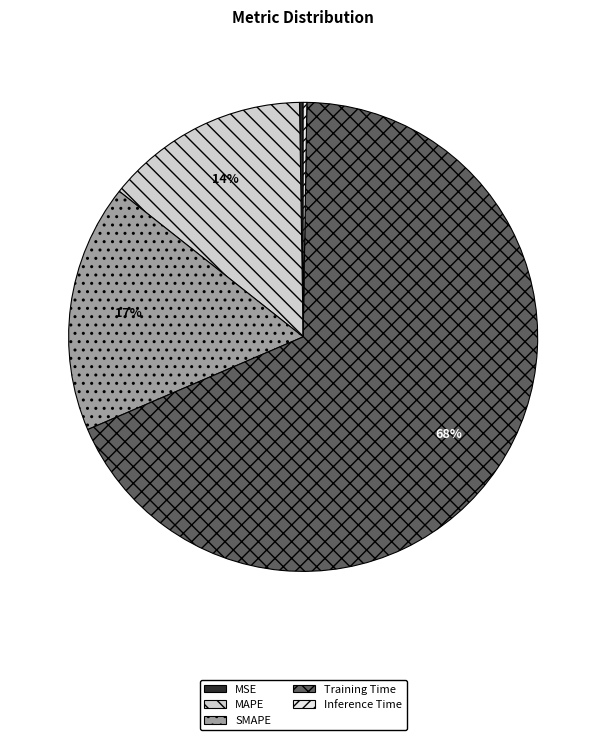

What is the majority slice?

Training Time